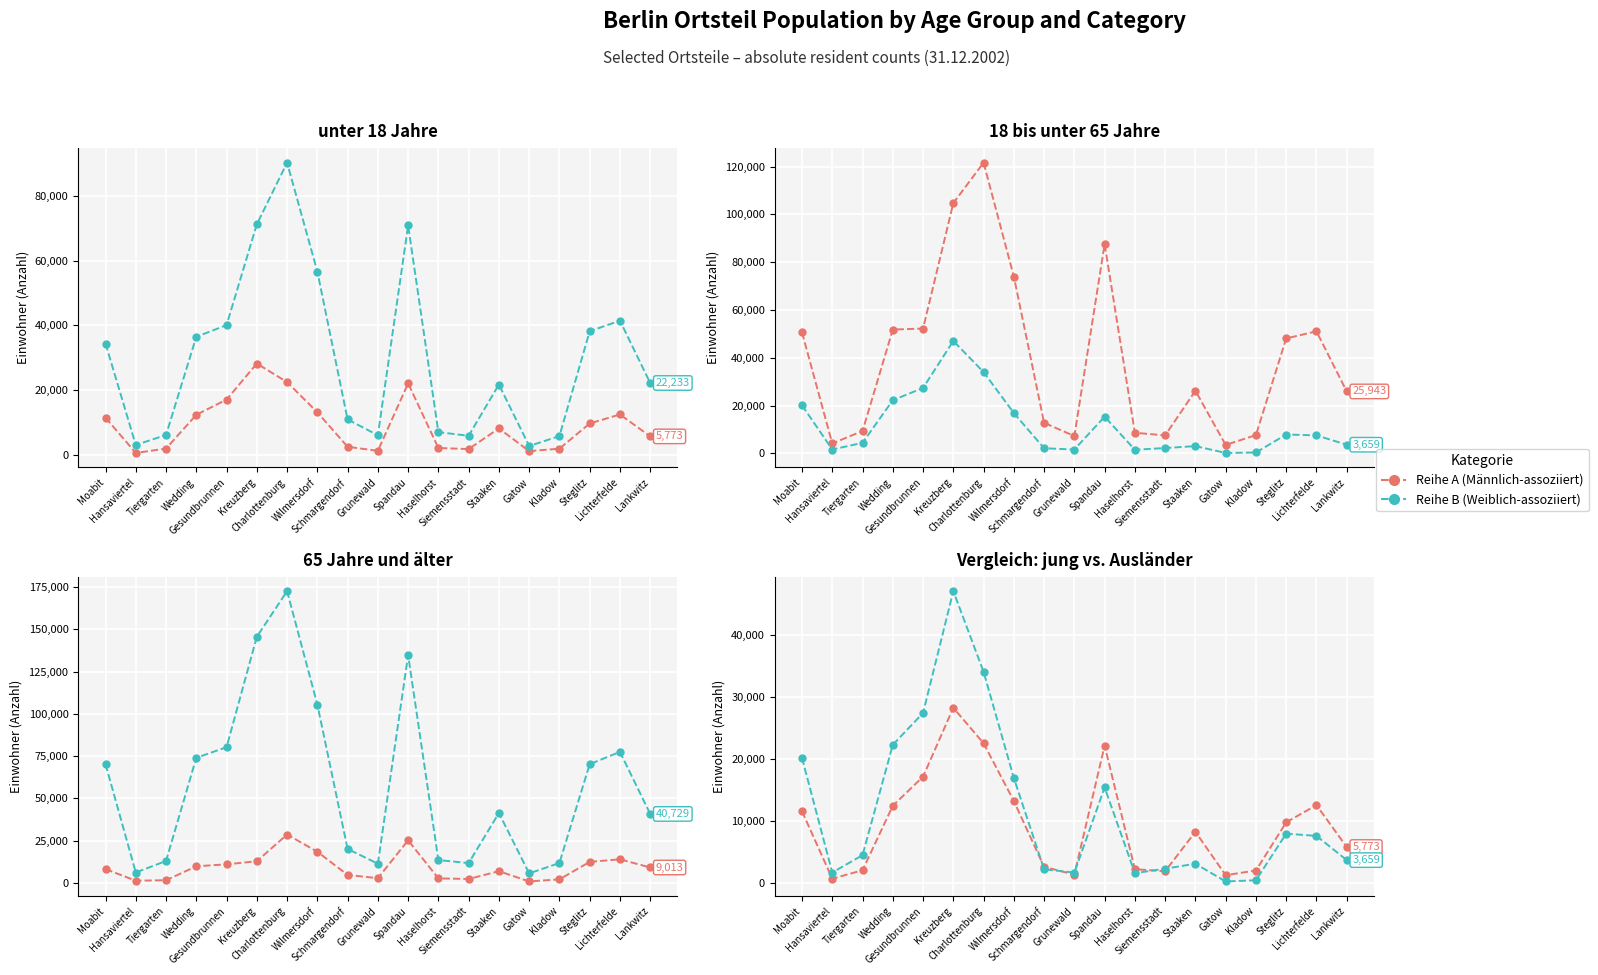

At which category is the sum across all series the highest?

Charlottenburg